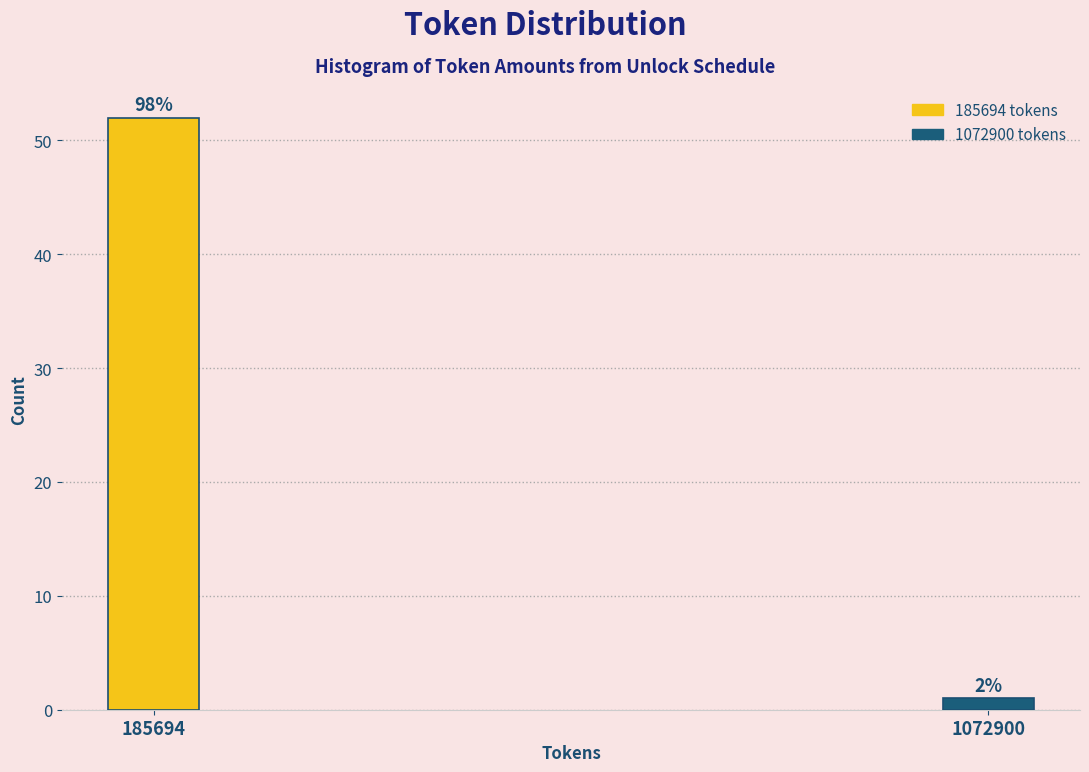

Does the chart contain any negative values?

No